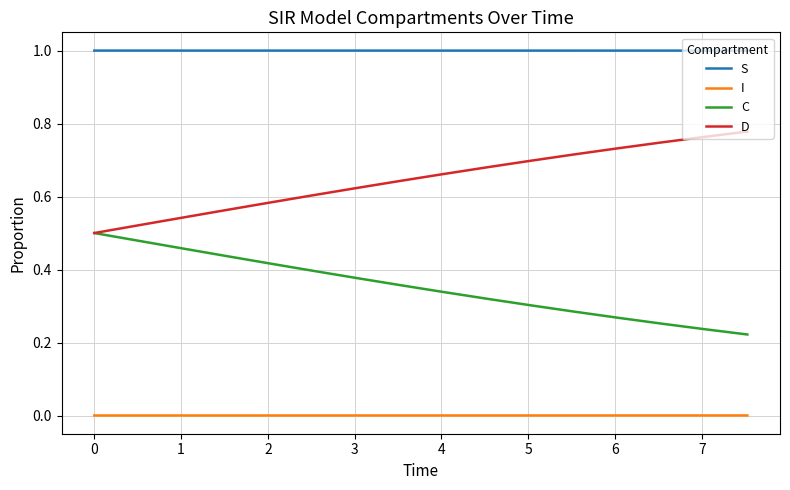

True or false: C and I cross at least once.

False